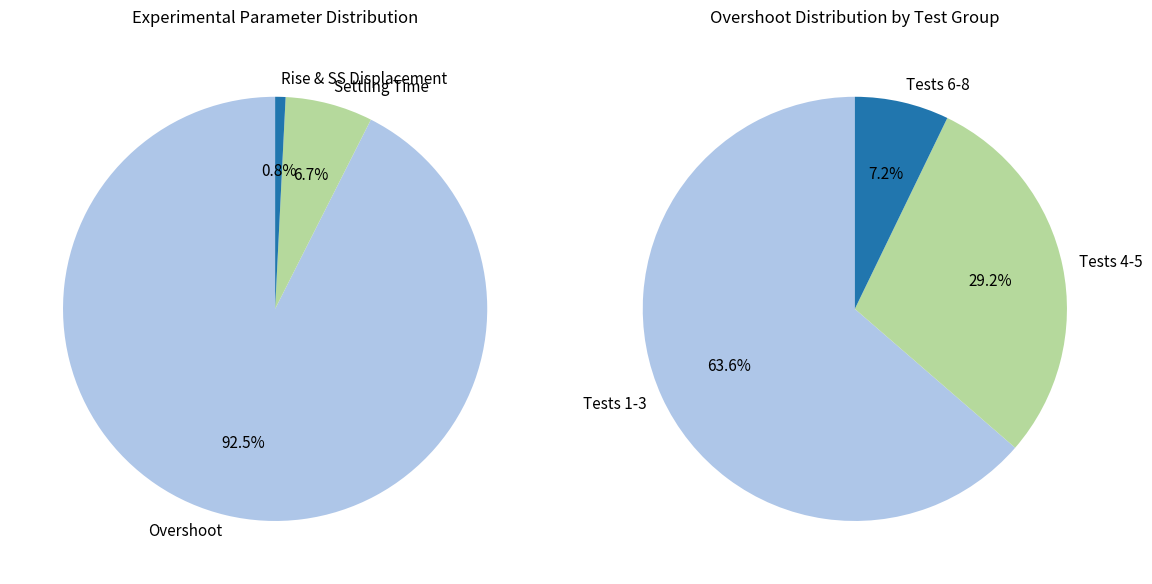

Does Test 7 represent more than half of the total?

No